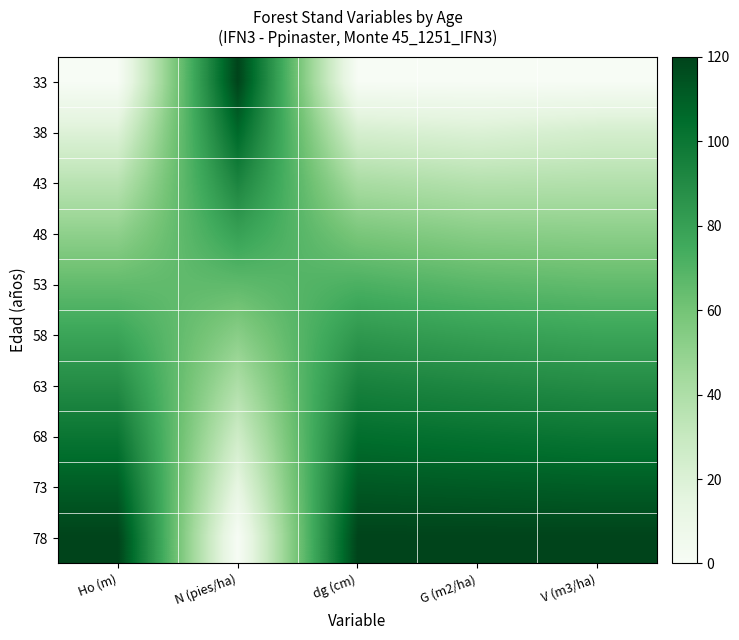

What is the total value across all series at V (m3/ha)?

677.2